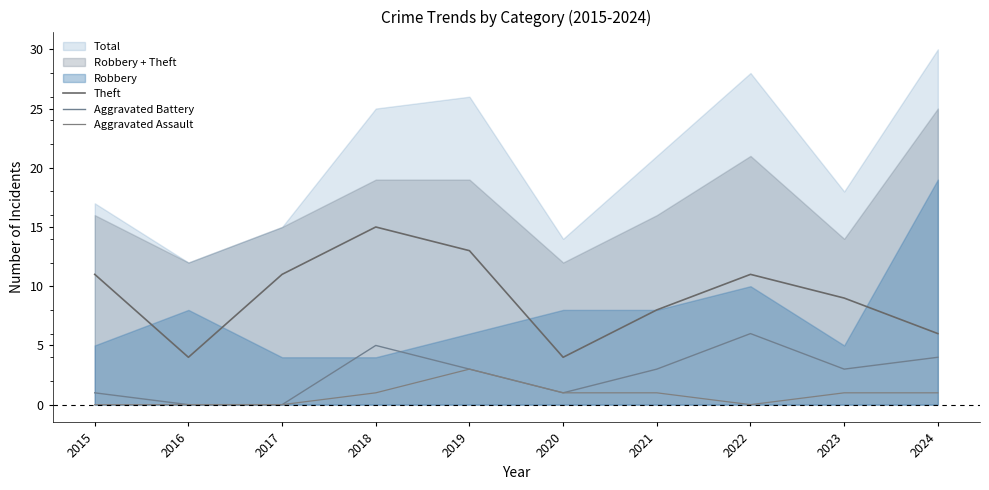

True or false: Aggravated Assault has a value of -1 at 2017.

False